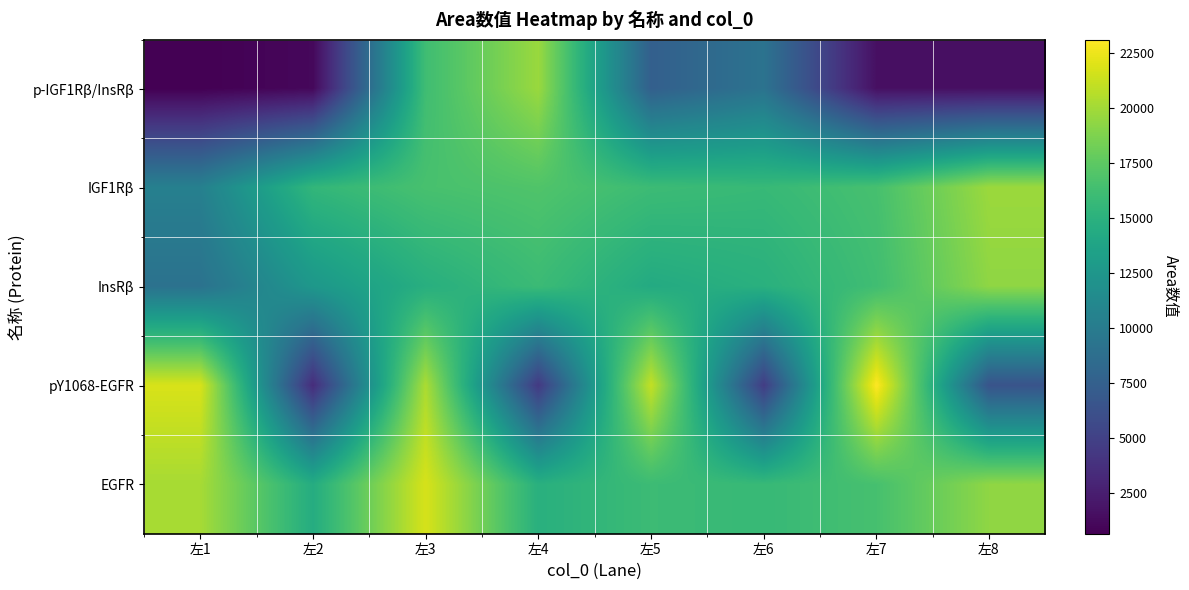

Reading left to right, what are all the values shown in this chart?

p-IGF1Rβ/InsRβ: 左1=669.6	左2=1122.6	左3=16203.5	左4=19719.4	左5=7490.5	左6=9199.1	左7=1601.6	左8=1566.3
IGF1Rβ: 左1=10437.3	左2=15503.2	左3=16595.0	左4=16963.8	左5=16031.2	左6=15764.0	左7=16542.9	左8=19784.4
InsRβ: 左1=9122.0	左2=12616.0	左3=14784.2	左4=15979.5	左5=14370.5	左6=14917.5	左7=16234.6	左8=19360.9
pY1068-EGFR: 左1=21806.6	左2=3532.5	左3=20293.4	左4=4457.0	左5=21086.9	左6=4720.0	左7=23118.2	左8=6455.0
EGFR: 左1=20148.3	左2=14561.2	左3=21731.9	左4=14872.2	左5=16031.2	左6=15764.0	左7=16542.9	左8=19360.9